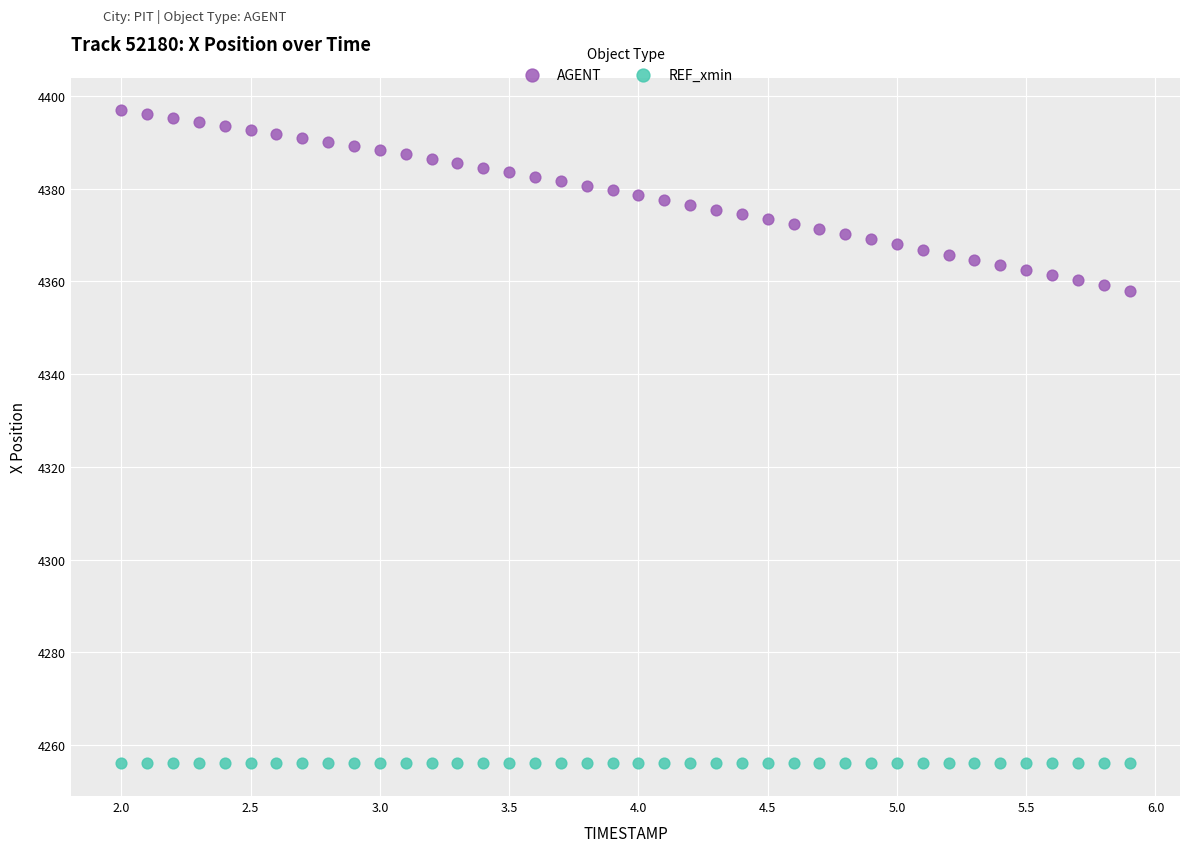

Which series contains the lowest Y value?

REF_xmin